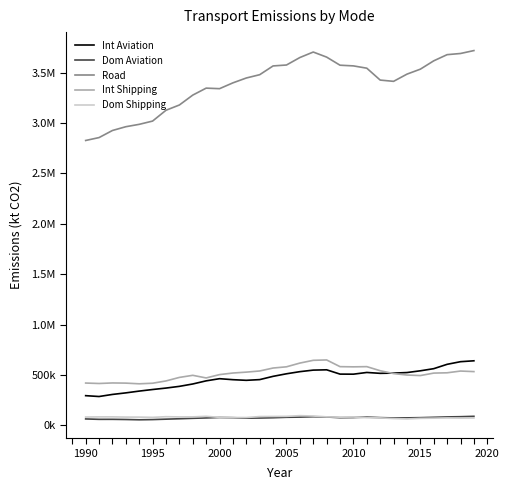

At which label does Int Aviation first exceed 508464?

2005